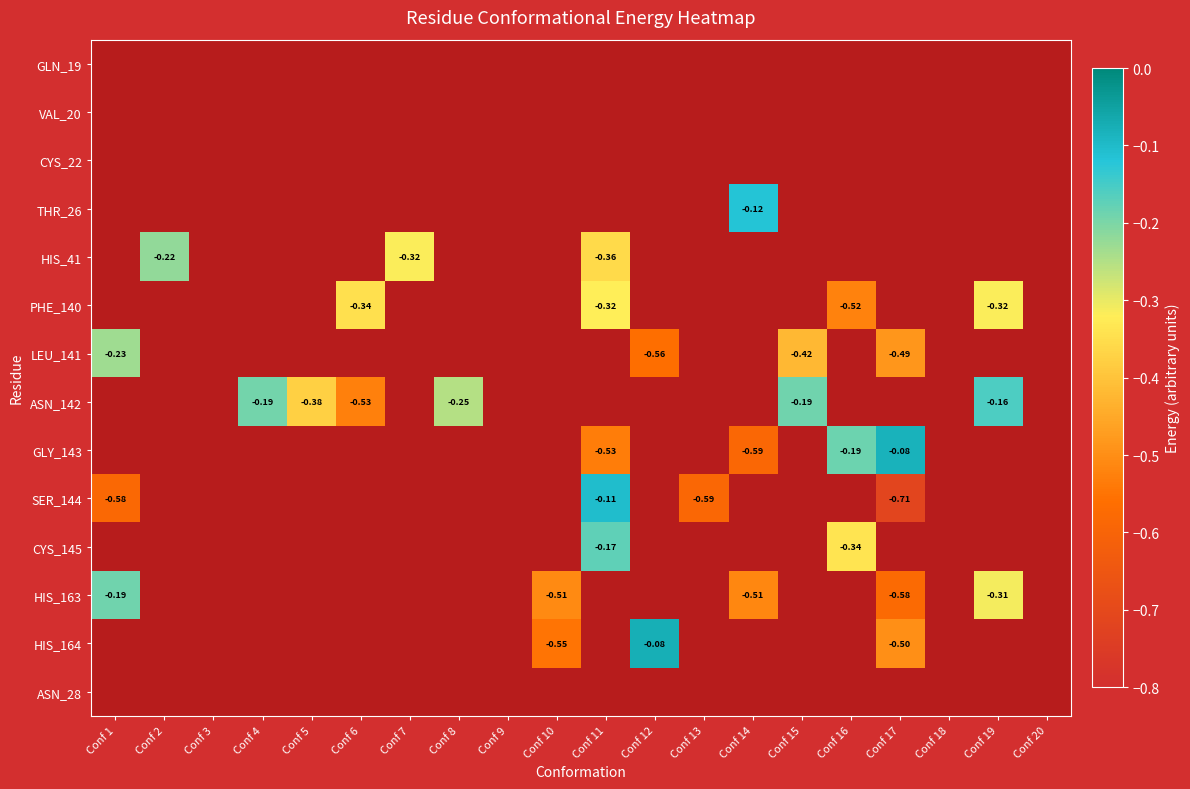

Which series changed the most between Conf 1 and Conf 12?

LEU_141